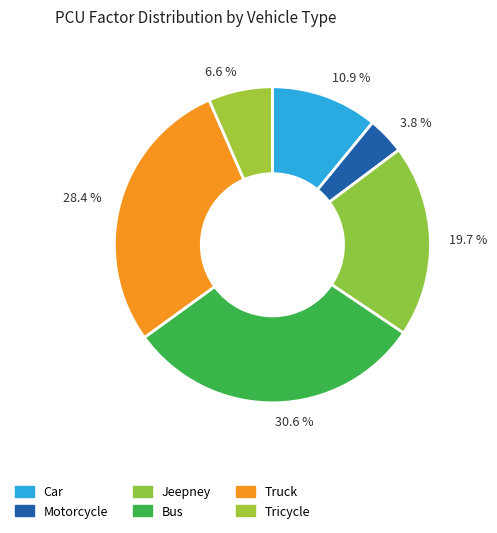

What percentage is the Truck slice, to the nearest percent?

28%